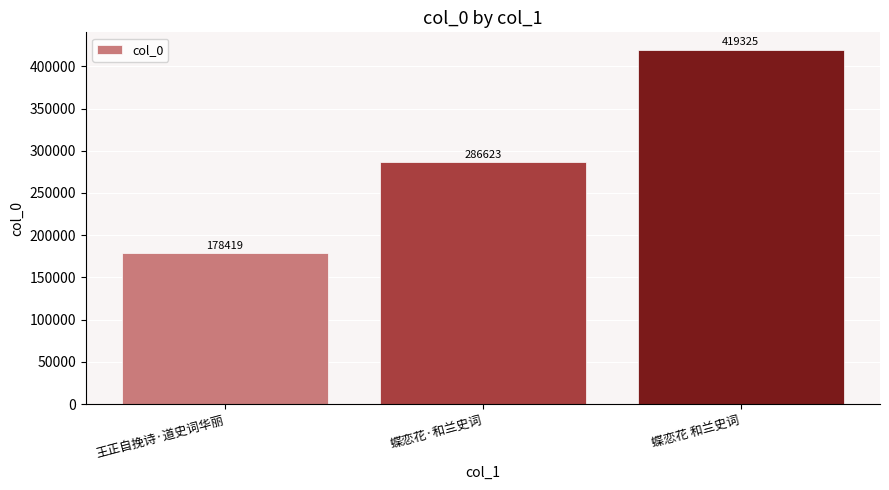

What is the difference between the maximum and minimum values?

240906